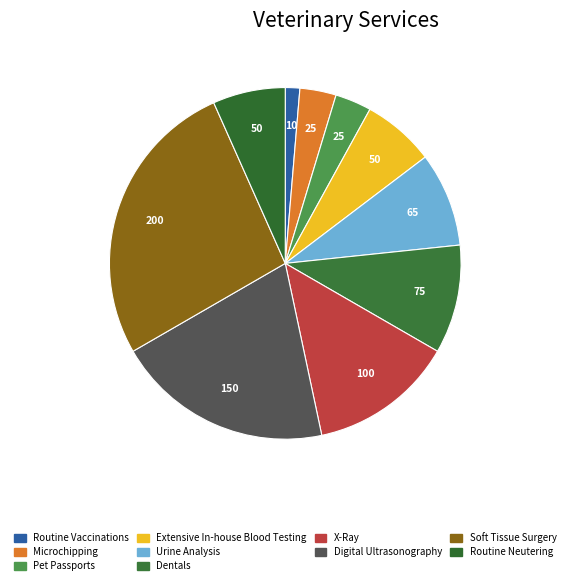

What is the change in value from Extensive In-house Blood Testing to X-Ray?

+50